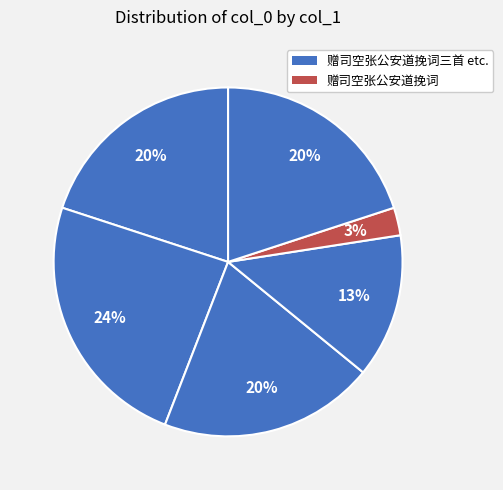

How many slices are in this pie chart?

6